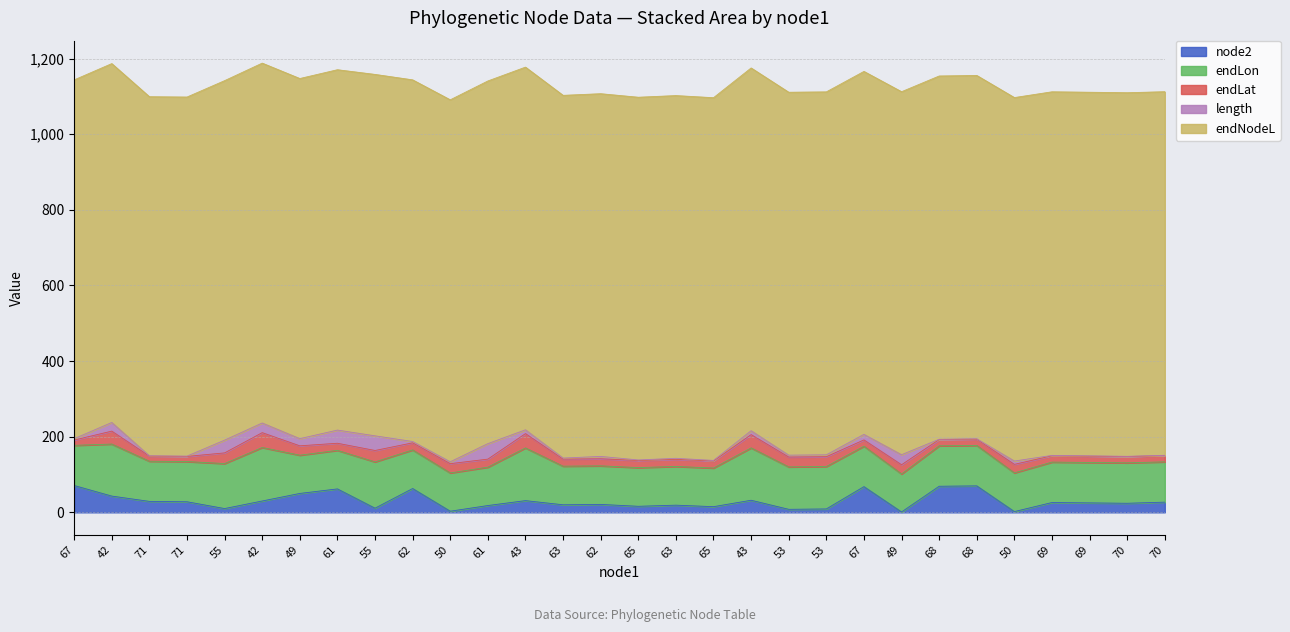

Rank the categories by endLon value from highest to lowest.

42, 43, 43, 42, 55, 55, 53, 53, 70, 68, 67, 68, 69, 69, 70, 71, 67, 71, 50, 63, 65, 65, 62, 63, 61, 62, 61, 50, 49, 49